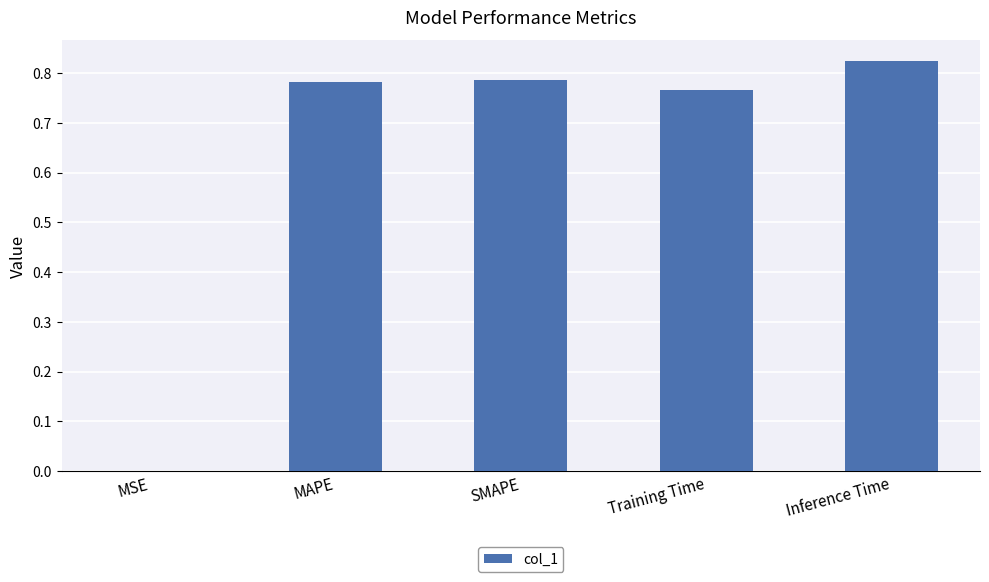

Which has a higher value, MSE or Inference Time?

Inference Time